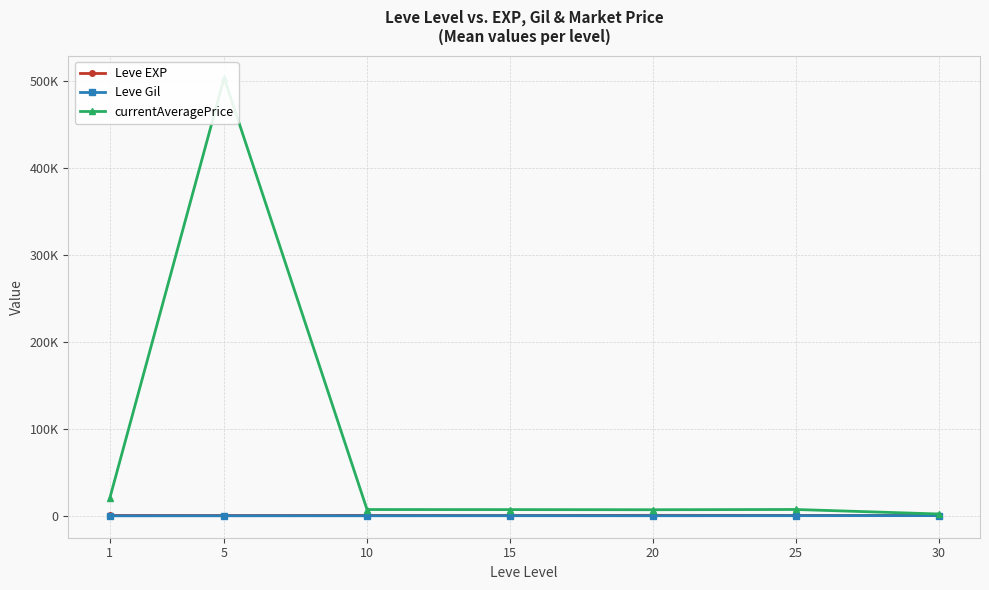

Reading left to right, extract all data points from this chart.

Leve EXP: 520.0	428.3	566.7	510.0	653.3	603.3	480.0
Leve Gil: 112.3	159.0	170.7	249.7	214.2	297.3	361.0
currentAveragePrice: 20615.5	503628.8	7336.2	7263.8	7117.2	7410.0	2227.0